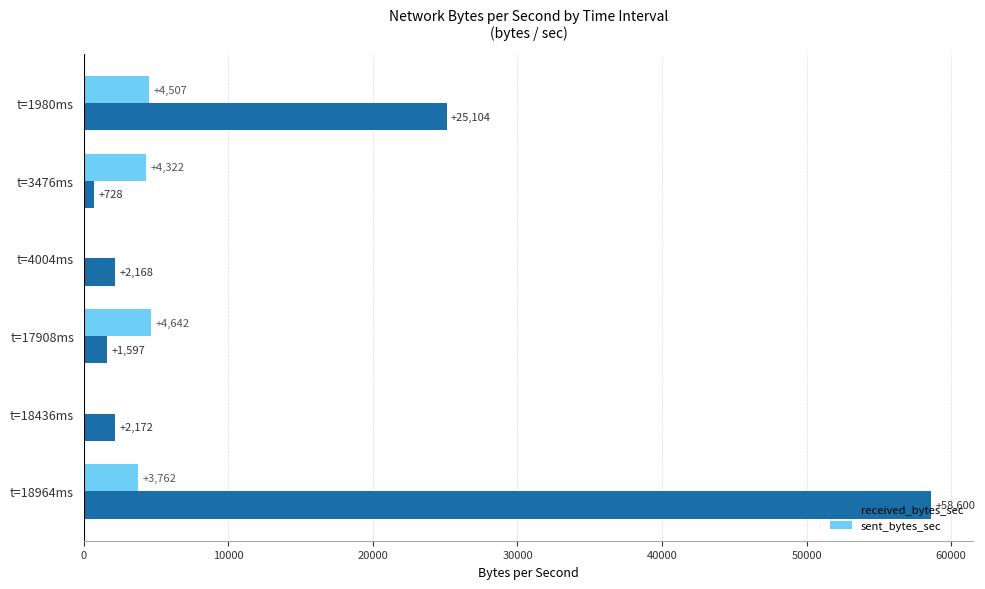

At which label is sent_bytes_sec closest to 2321?

t=18964ms